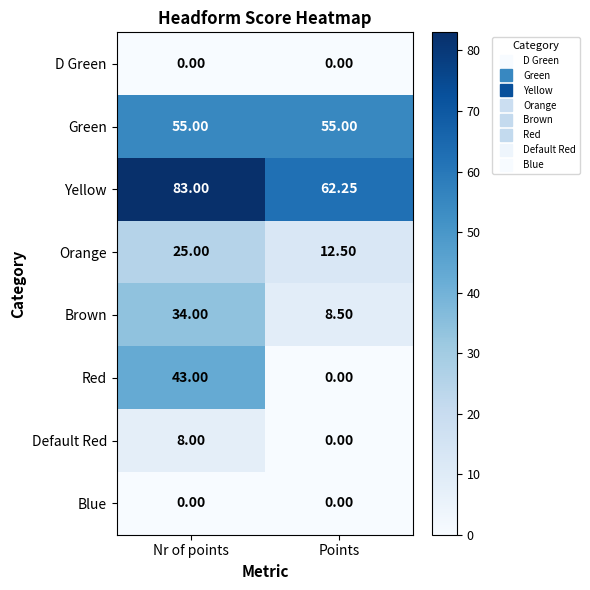

At which label does Yellow reach its peak?

Nr of points